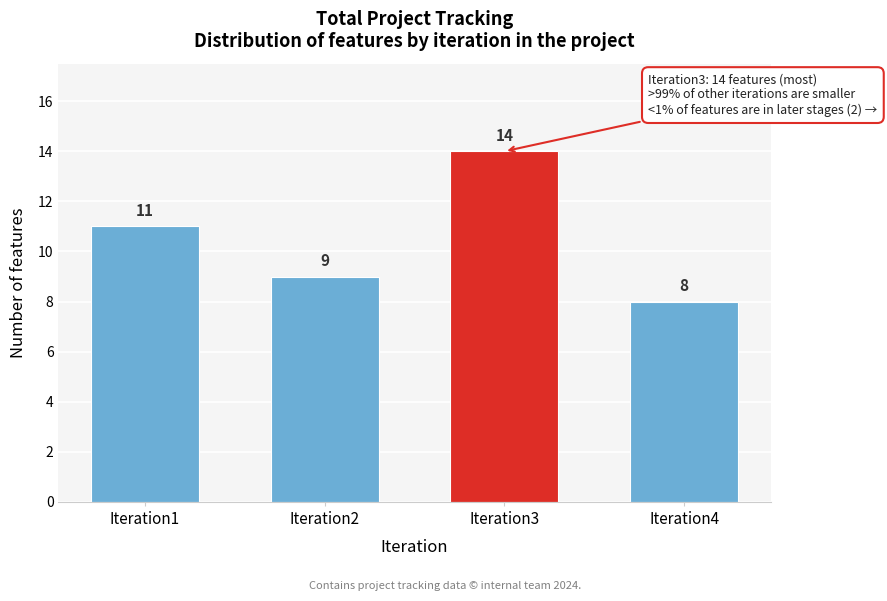

Reading right to left, list all the values displayed in this chart.

Iteration4=8	Iteration3=14	Iteration2=9	Iteration1=11